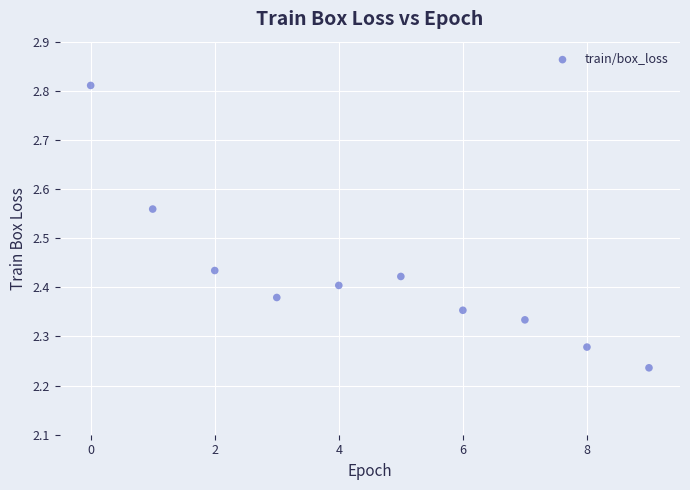

What is the range of Y values (max minus min)?

0.6